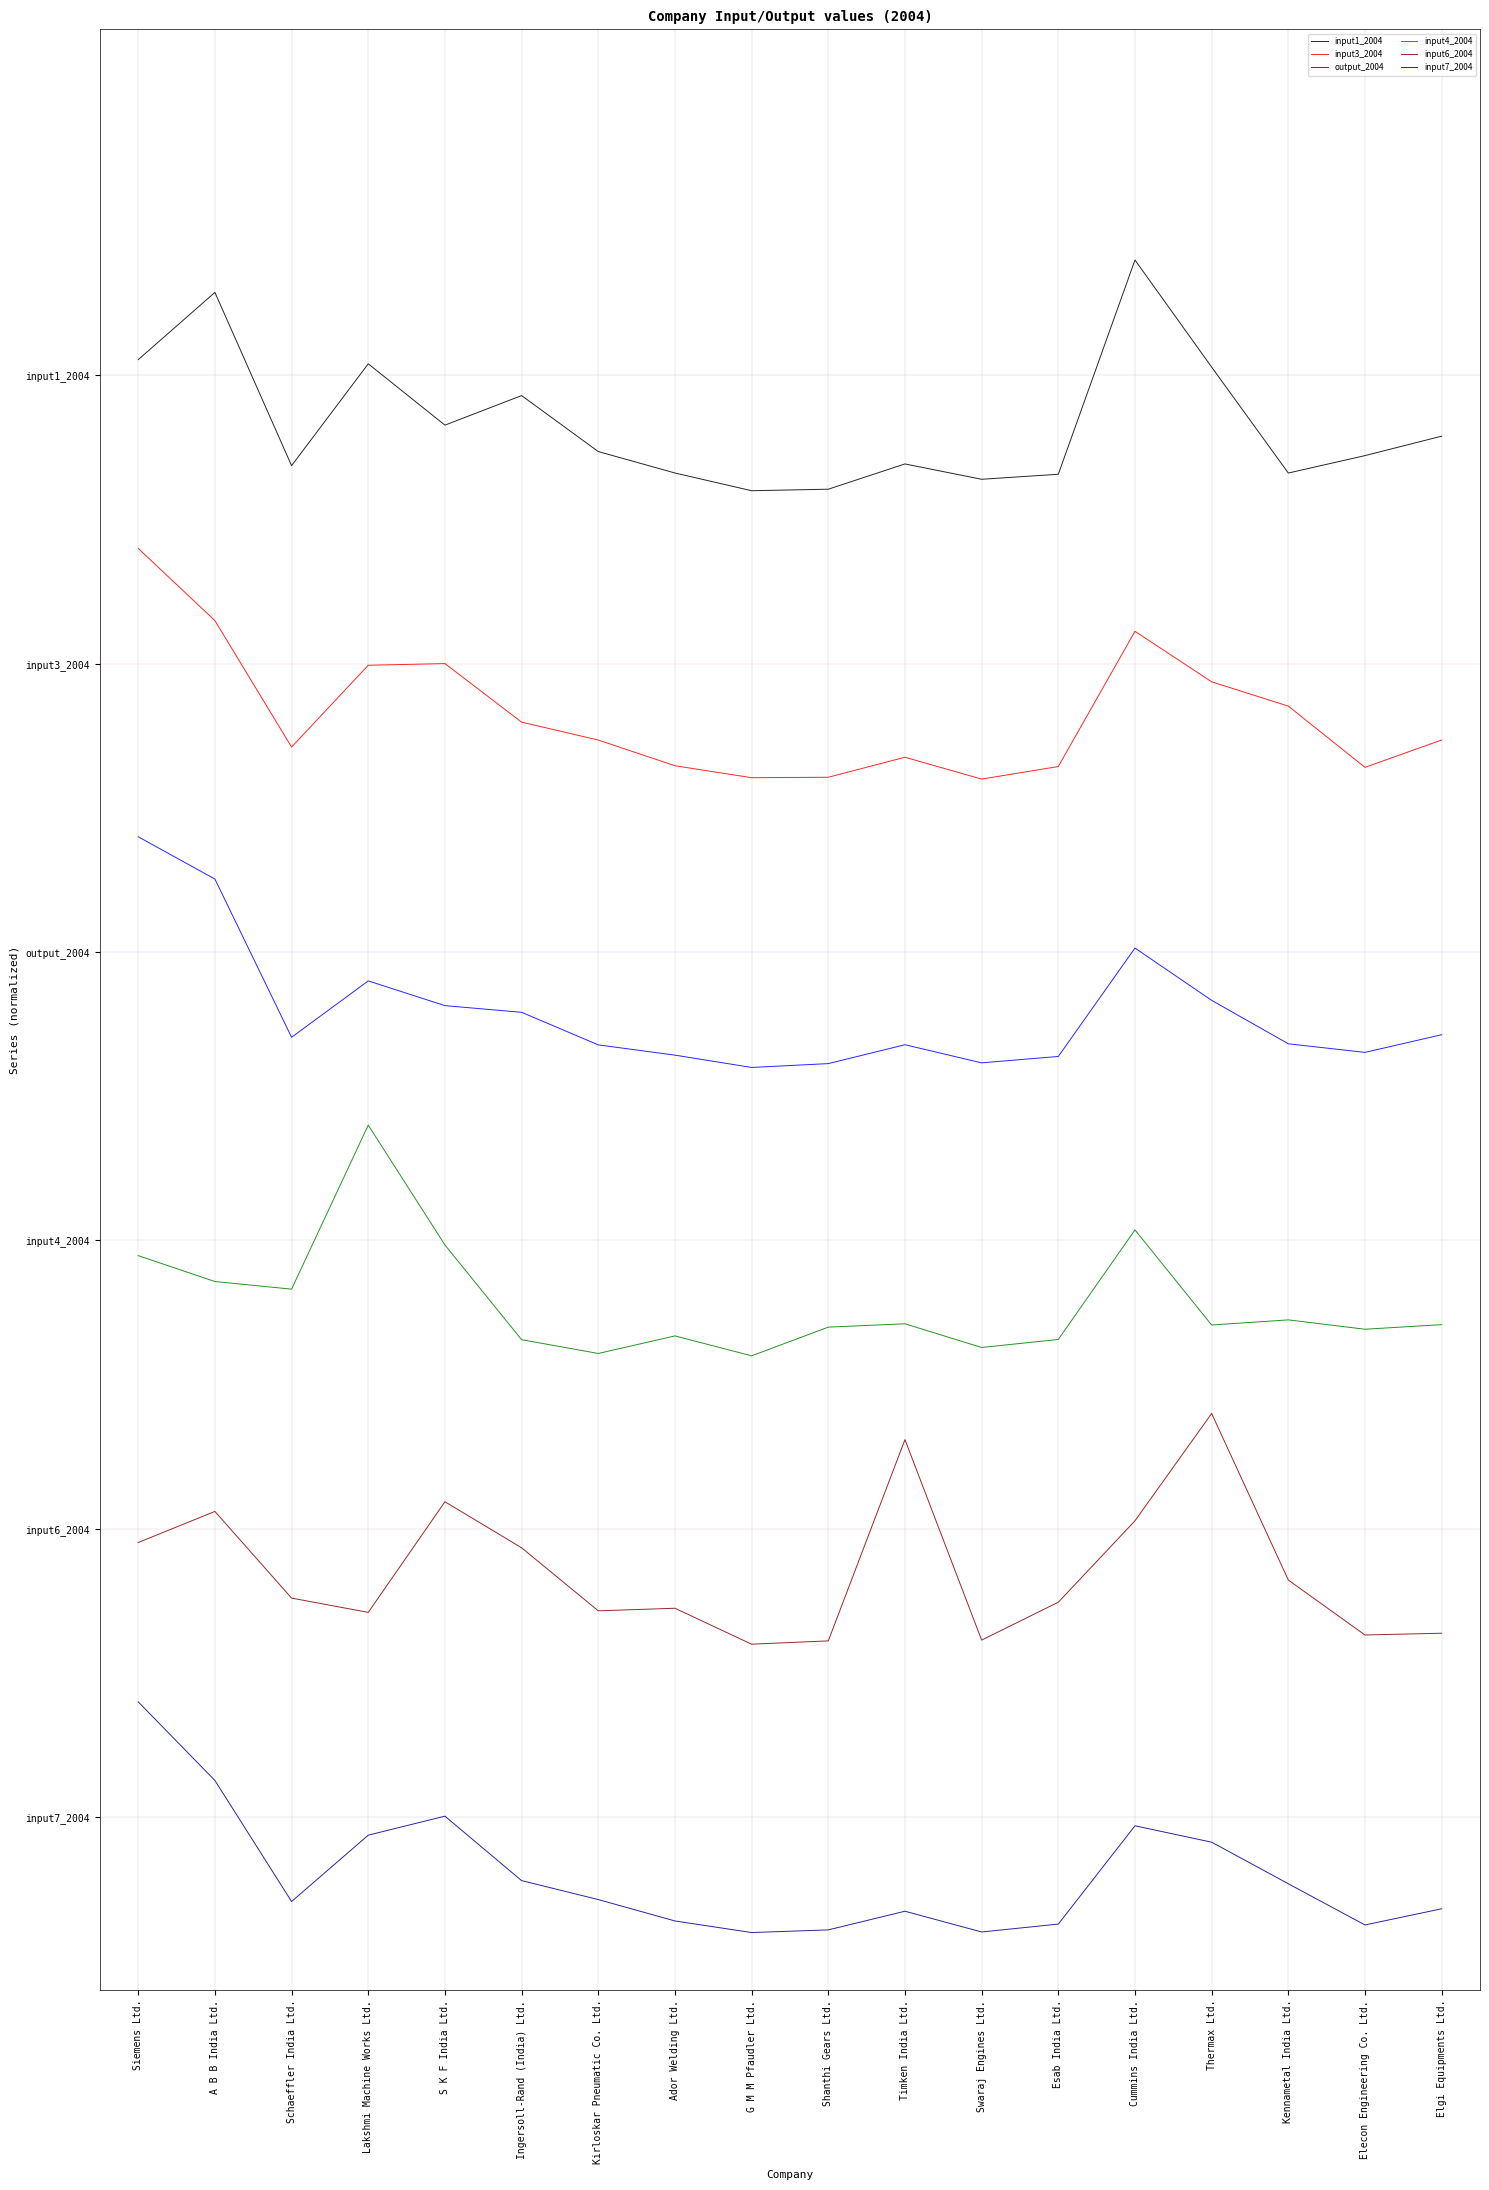

Is this an area chart (filled region under the line)?

No